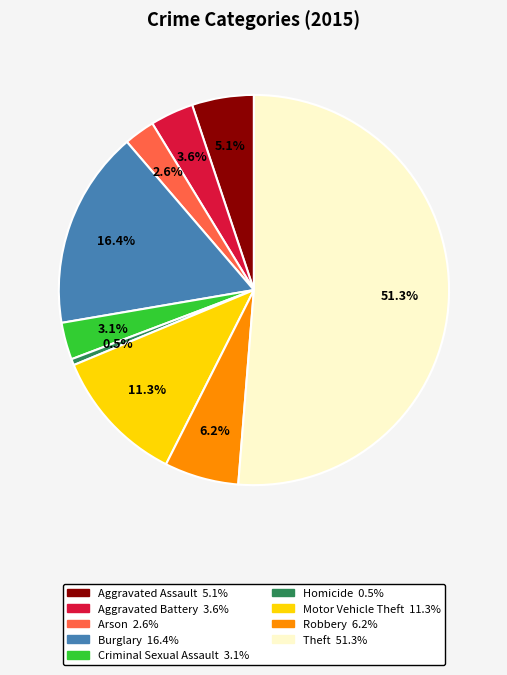

To the nearest percent, what is the difference between the Burglary and Theft slice percentages?

35%